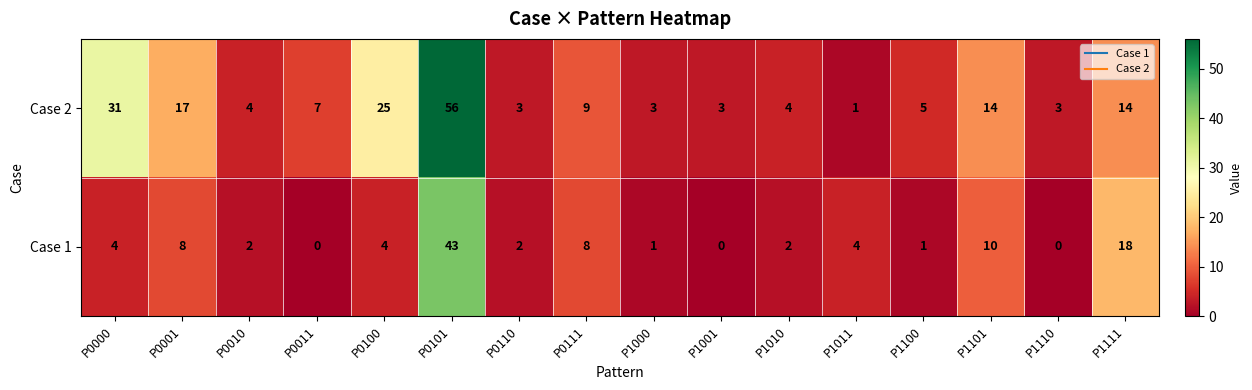

At which category does the chart reach its peak across all series?

P0101